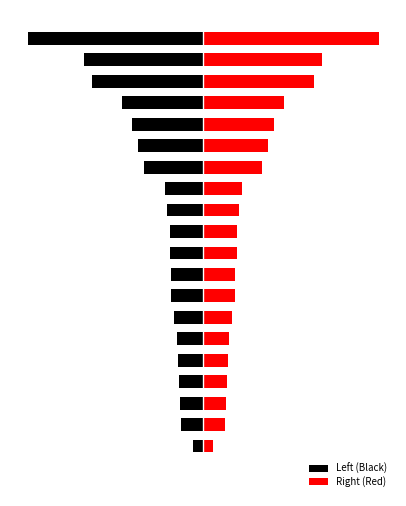

How many values in the Right (Red) series are below 10?

10